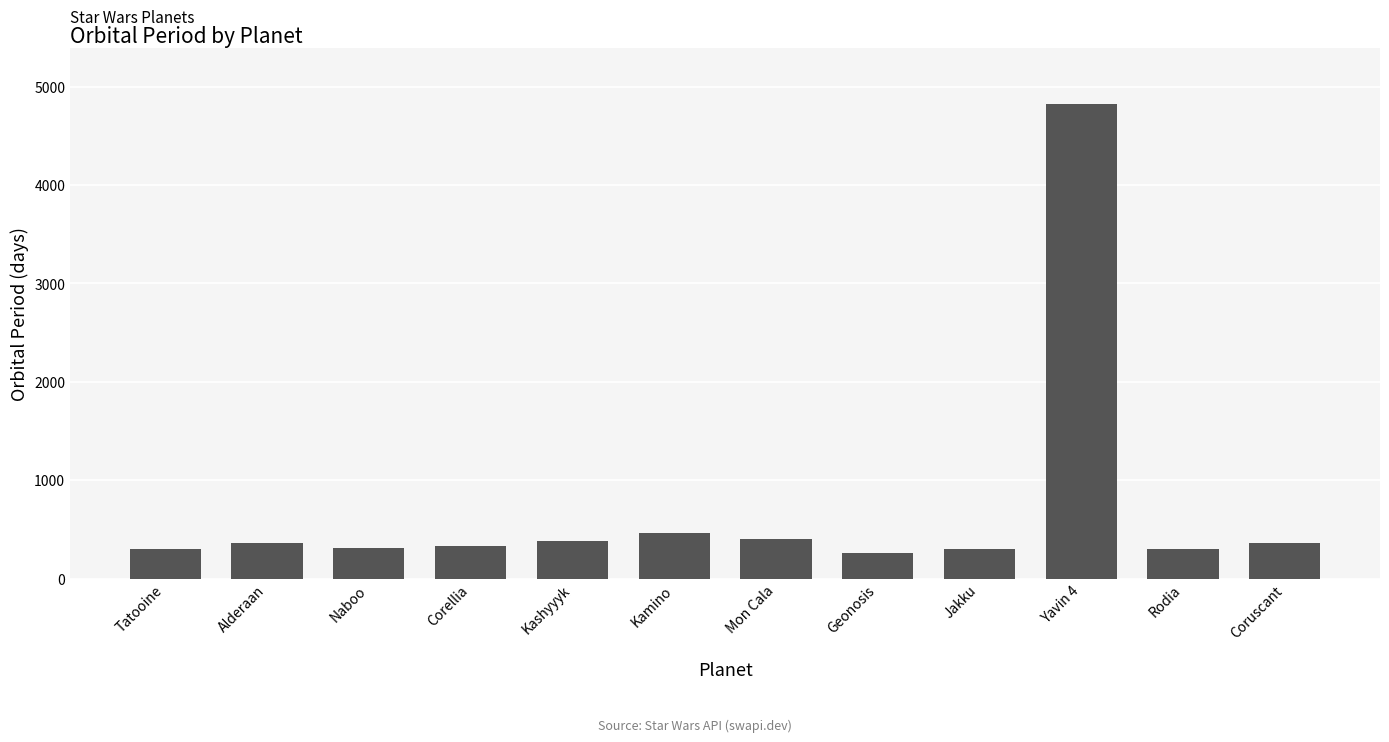

What is the label of the 11th bar from the right?

Alderaan